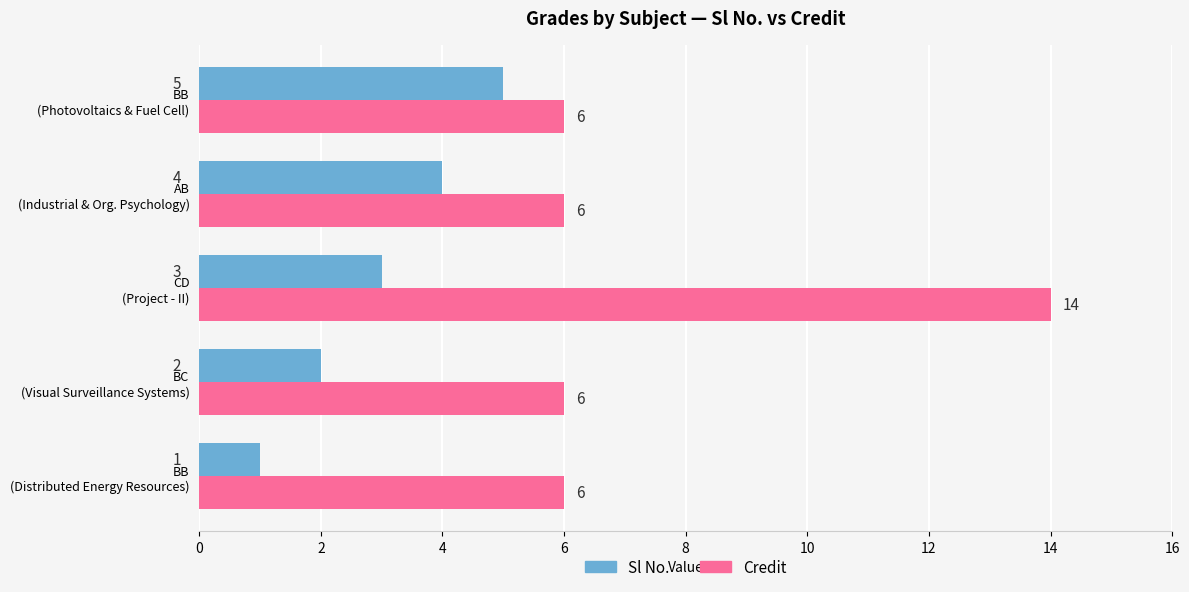

What is the difference between the maximum and minimum values in the Credit series?

8